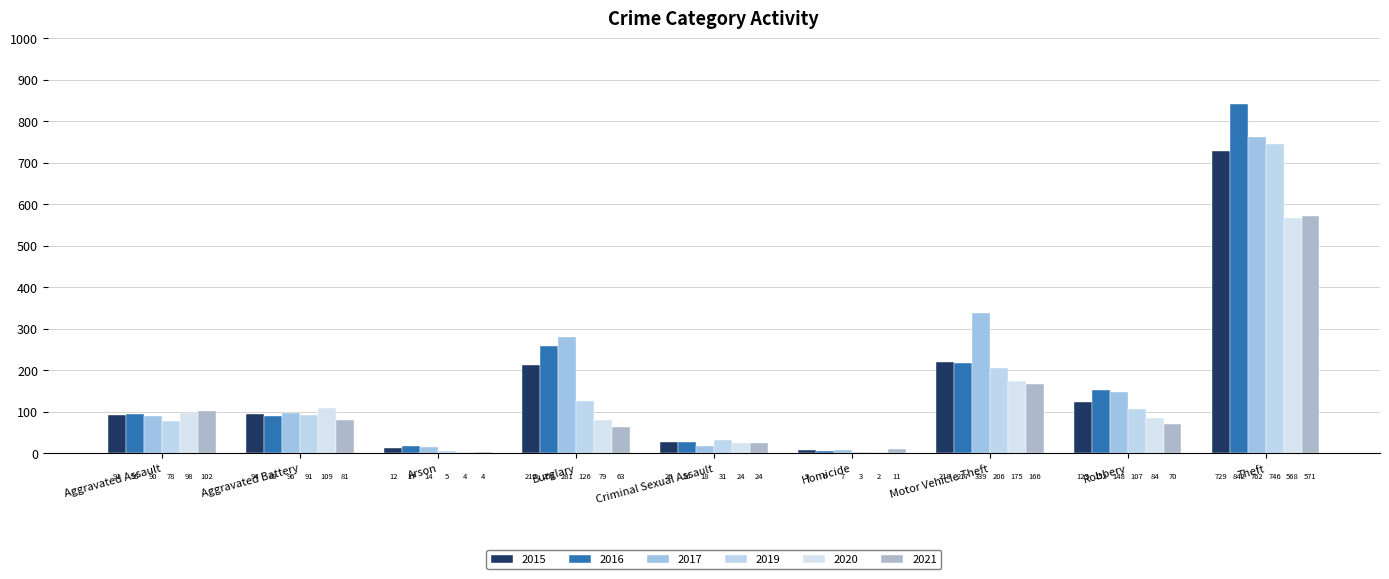

What is the label of the 8th bar from the right?

Aggravated Battery